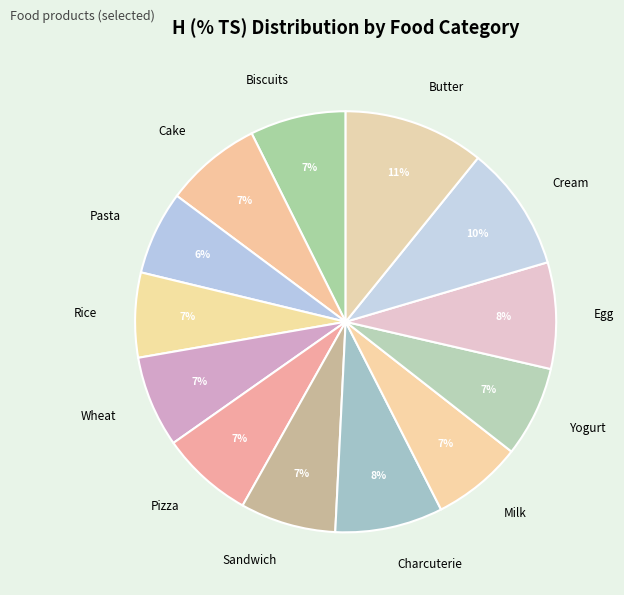

To the nearest percent, what percentage of the pie is Cream?

10%